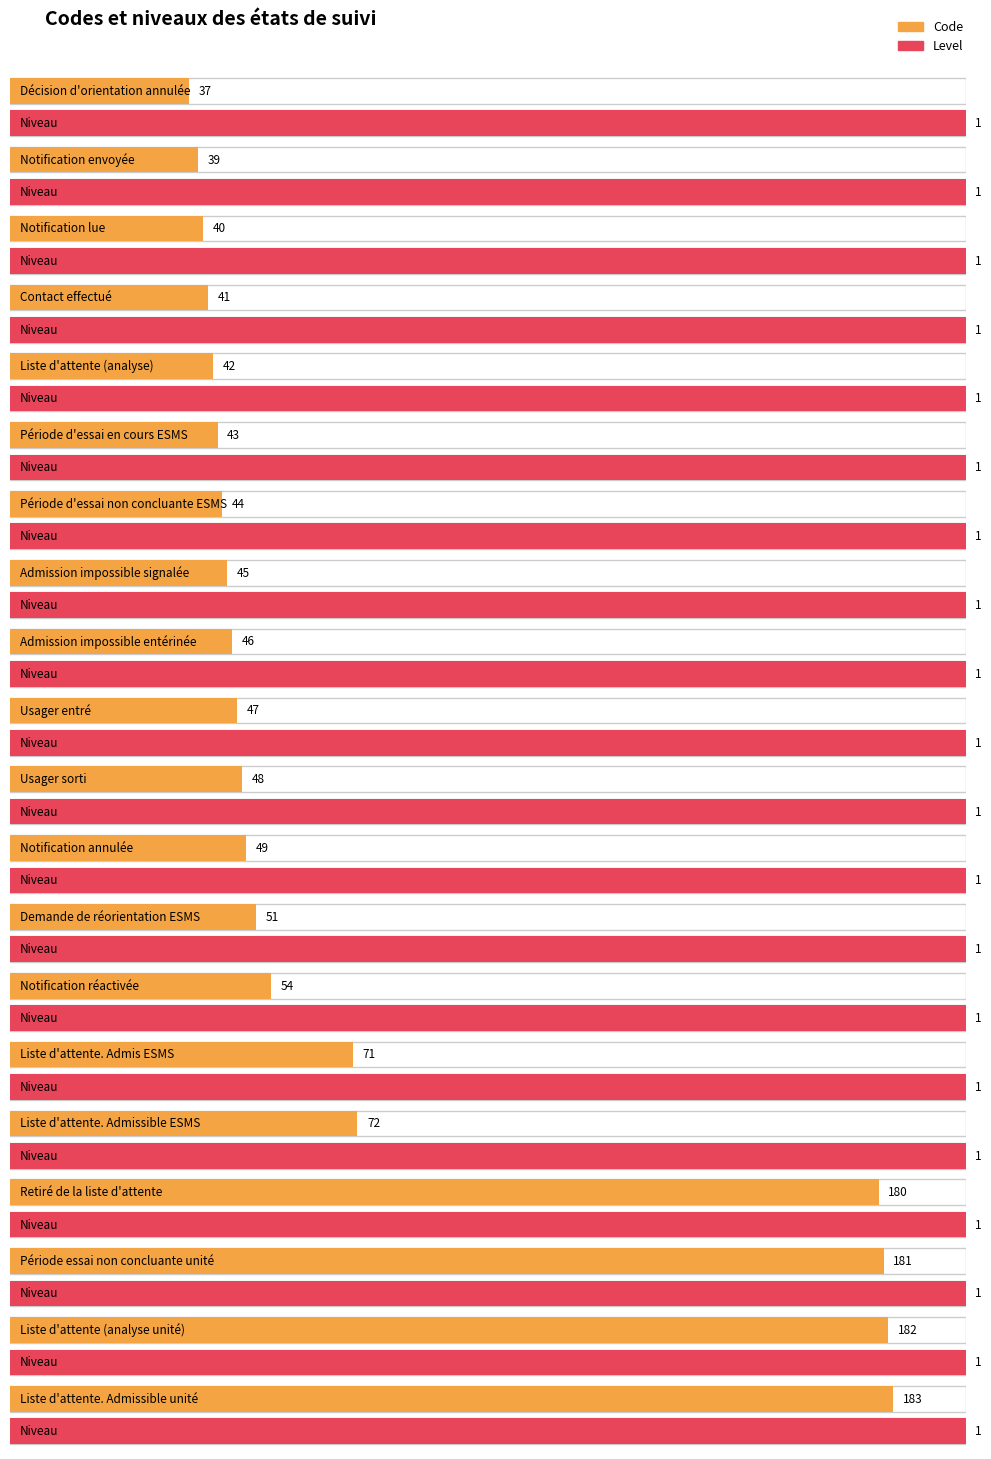

What is the change in value from Admission impossible entérinée to Notification réactivée?

+8